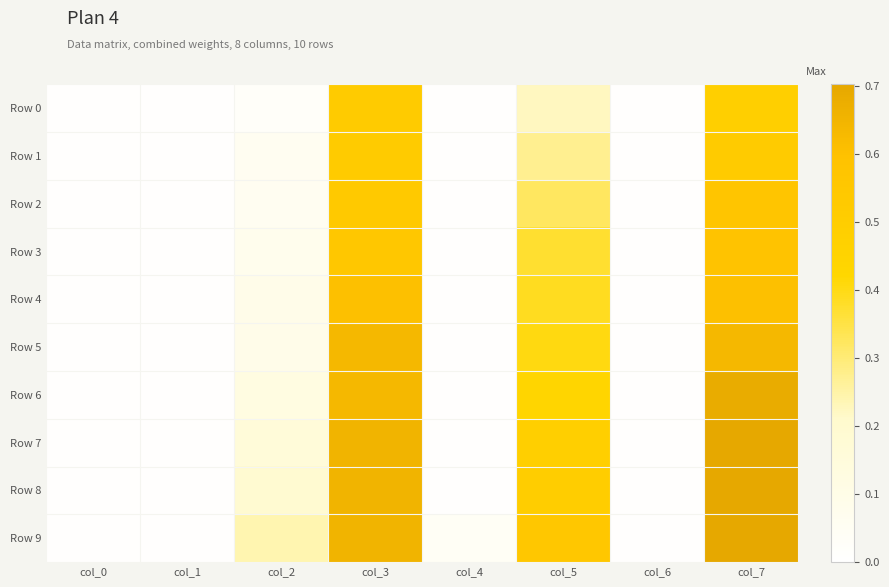

At which category does the chart reach its minimum across all series?

col_0